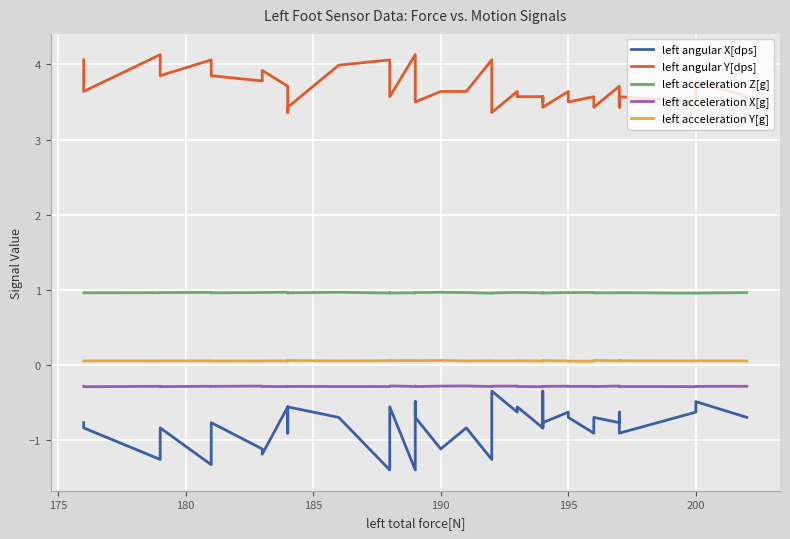

Is it true that left acceleration Z[g] equals 0.6 at 195?

False